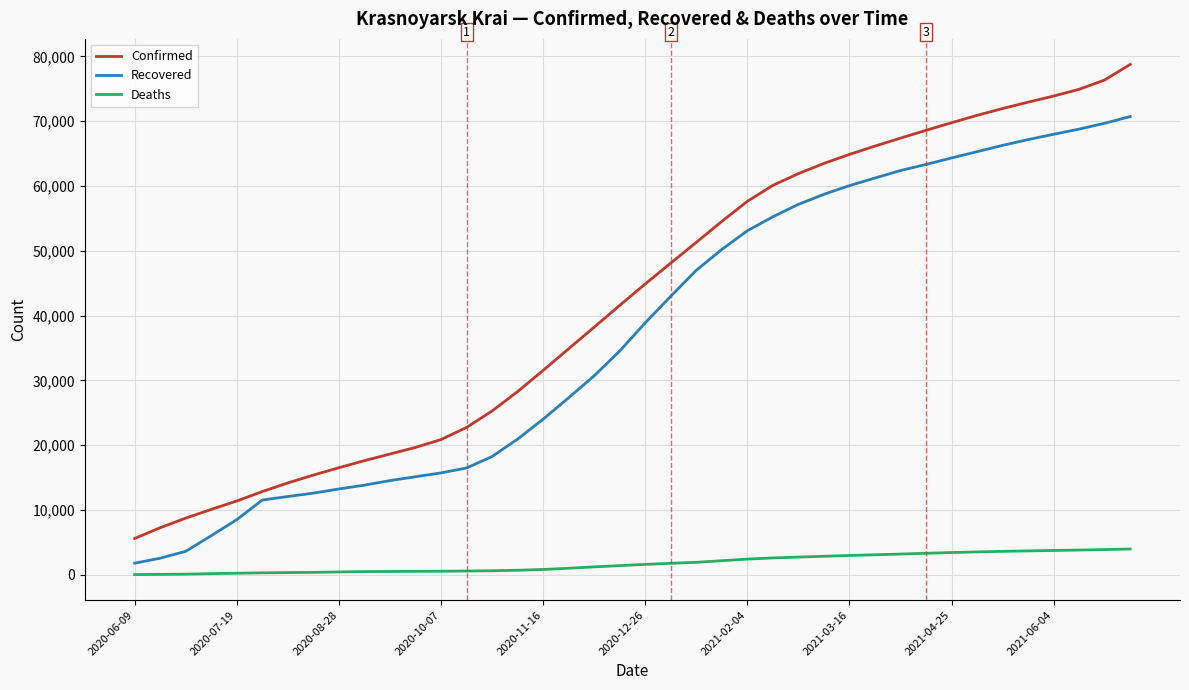

What are all the series names shown in the legend?

Confirmed, Recovered, Deaths